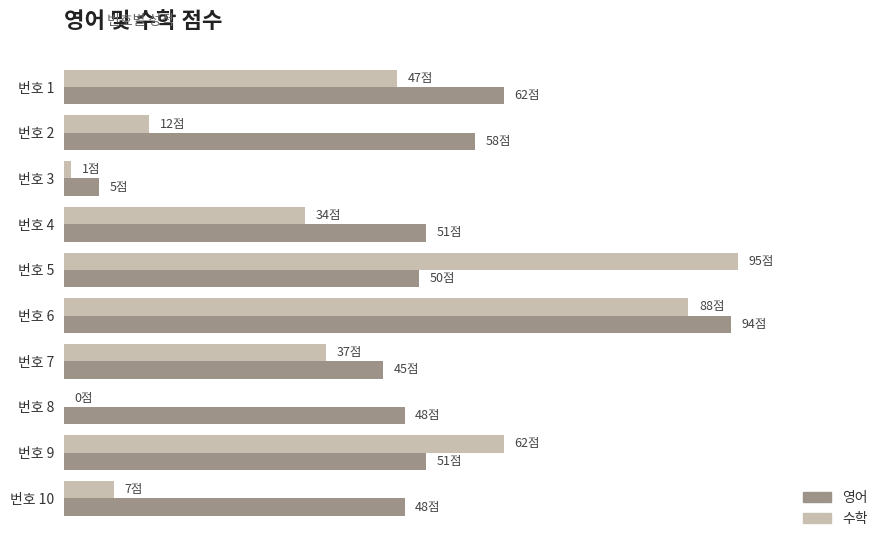

What is the average value of the 수학 series?

38